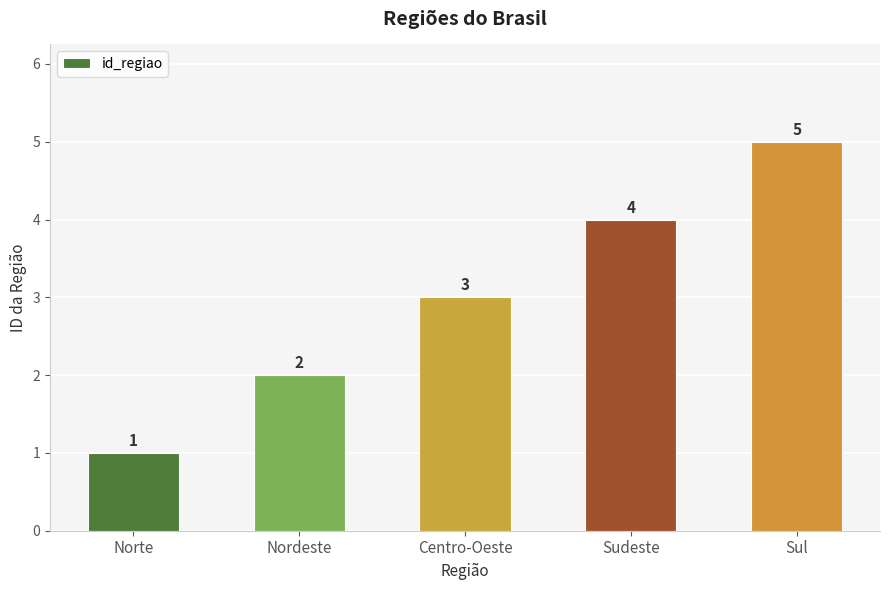

What is the label of the 4th bar from the right?

Nordeste